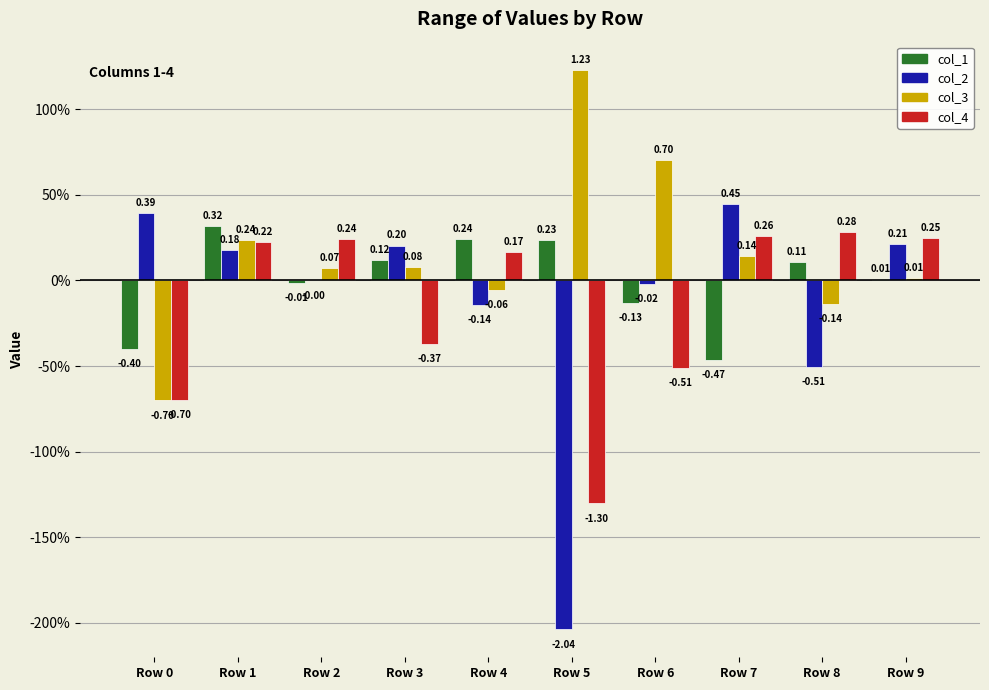

What are all the series names shown in the legend?

col_1, col_2, col_3, col_4